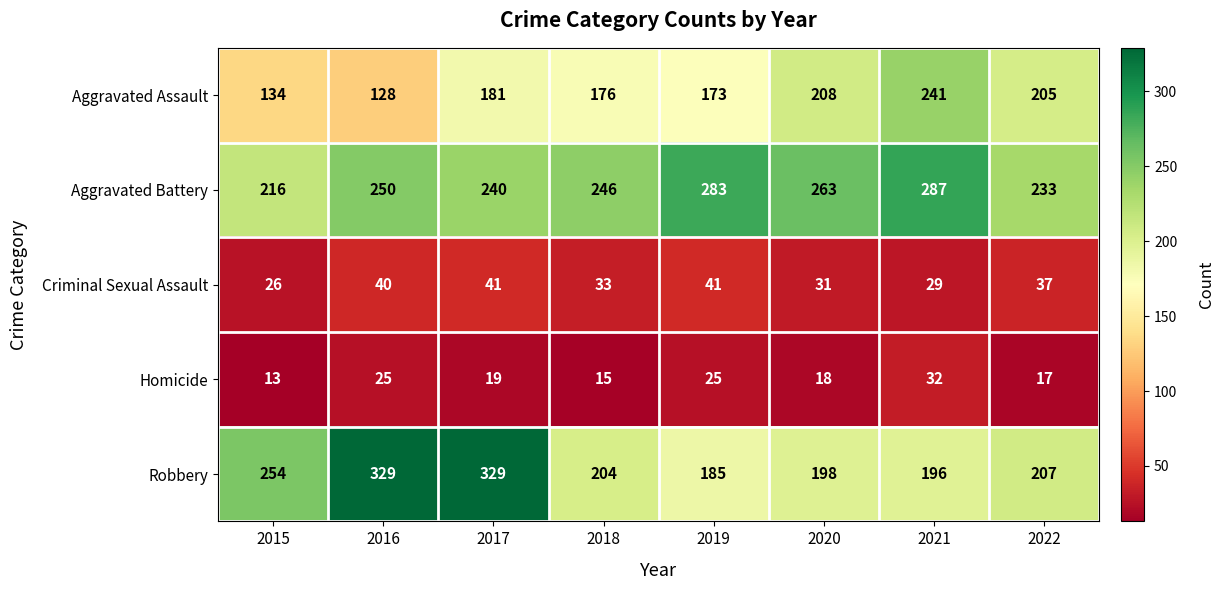

The Homicide series shows 13 at 2021. True or false?

False